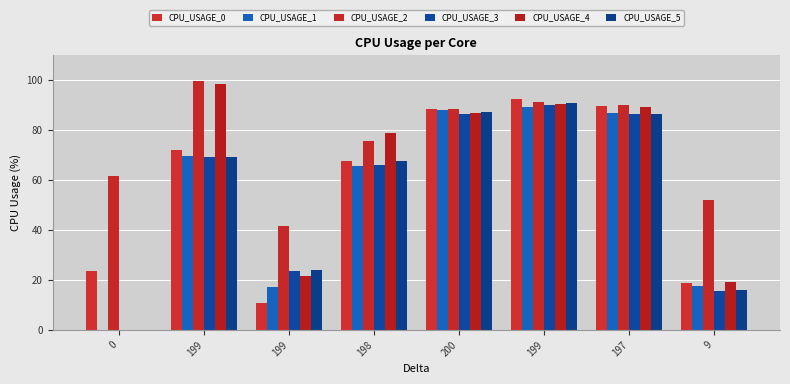

Count the number of data series in this chart.

6